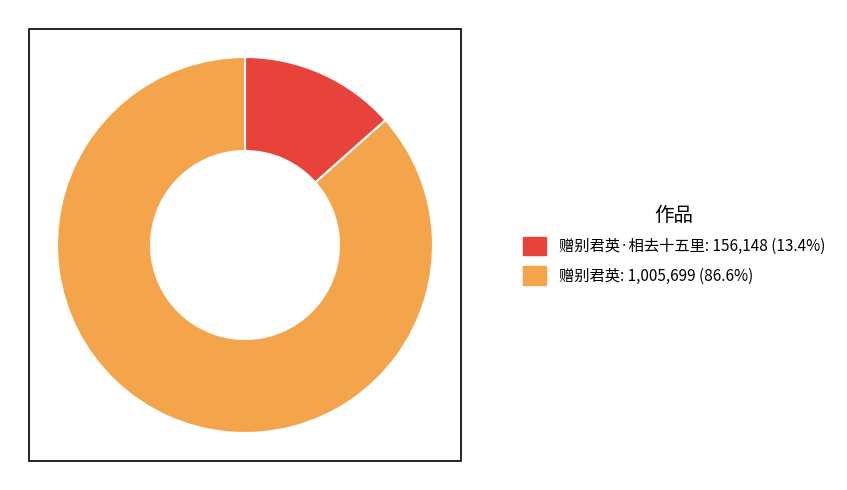

Is there a majority slice in this chart?

Yes